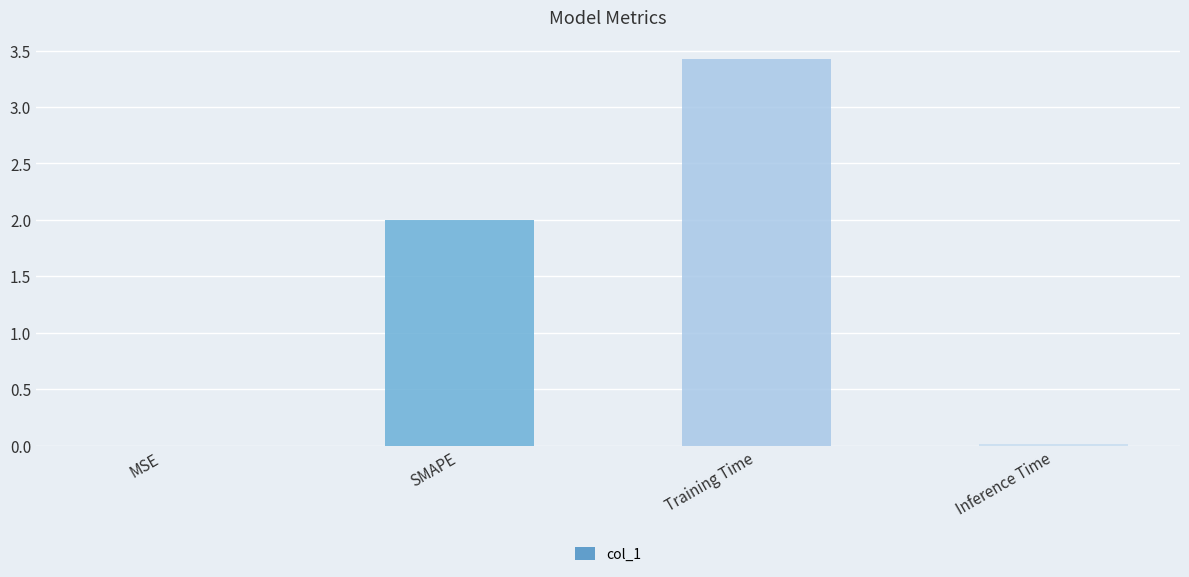

Is it true that the value at Training Time is 3.4?

True